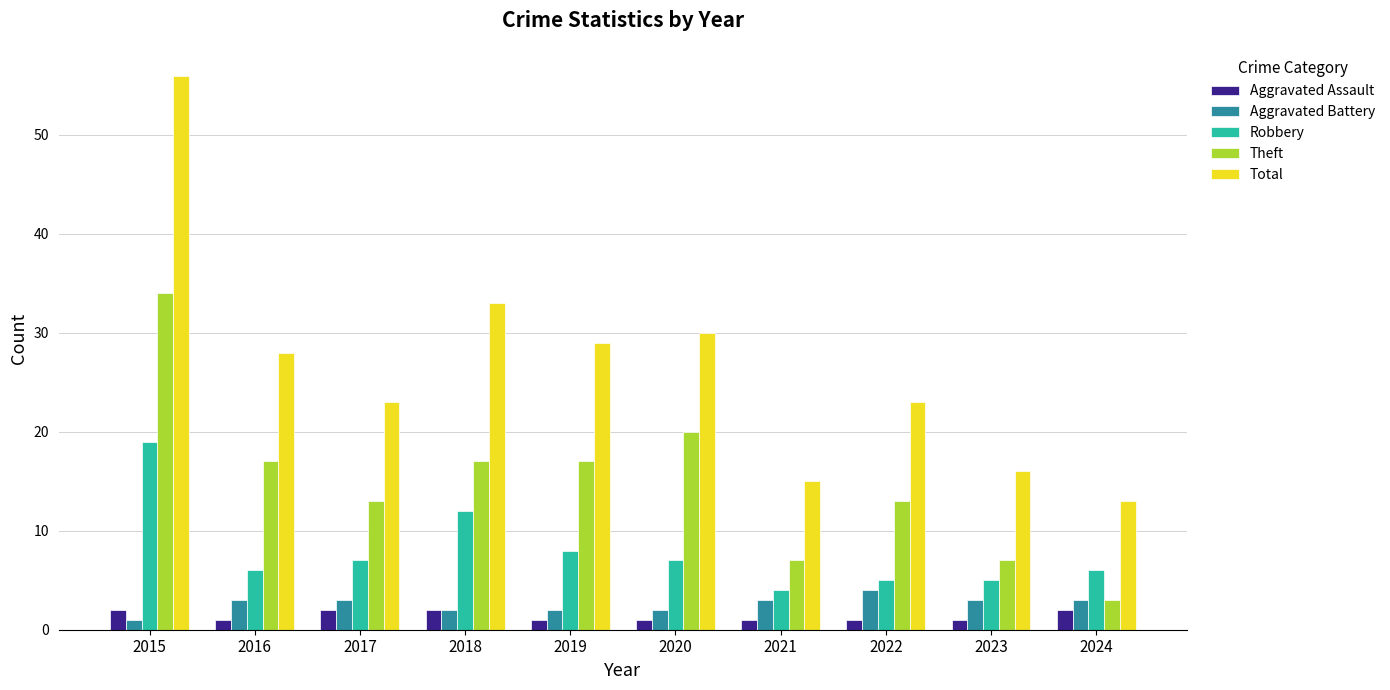

At which label is Robbery closest to 11?

2018